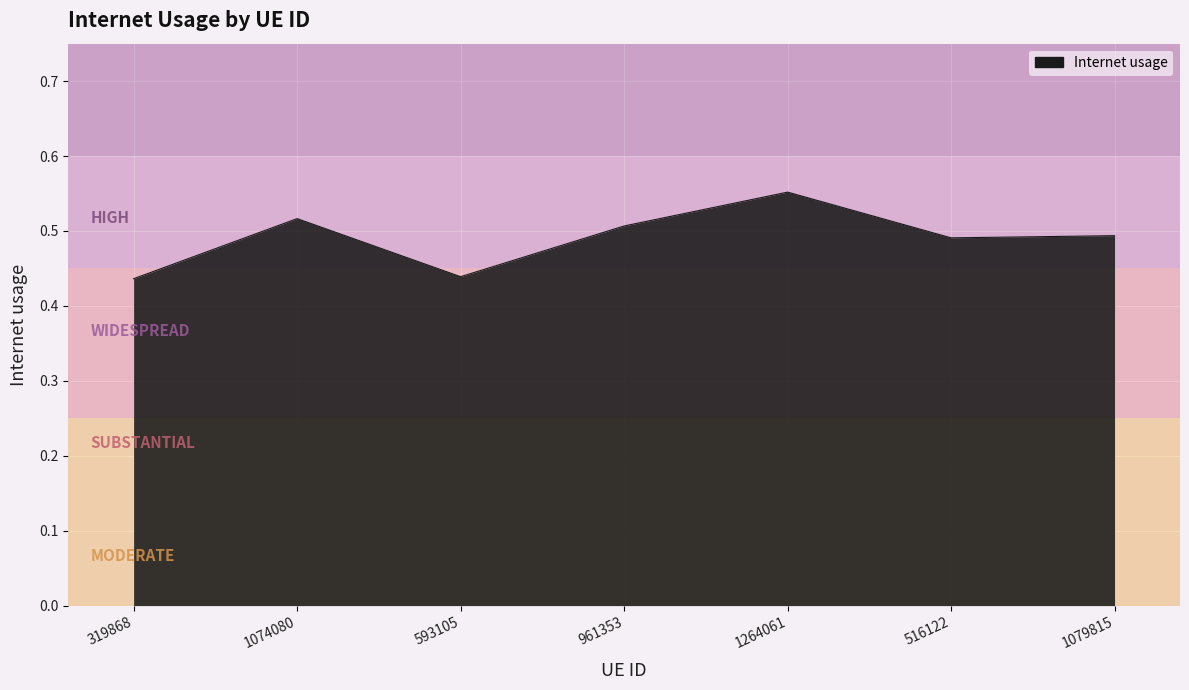

The chart shows a value of 0.5 at 961353. True or false?

True